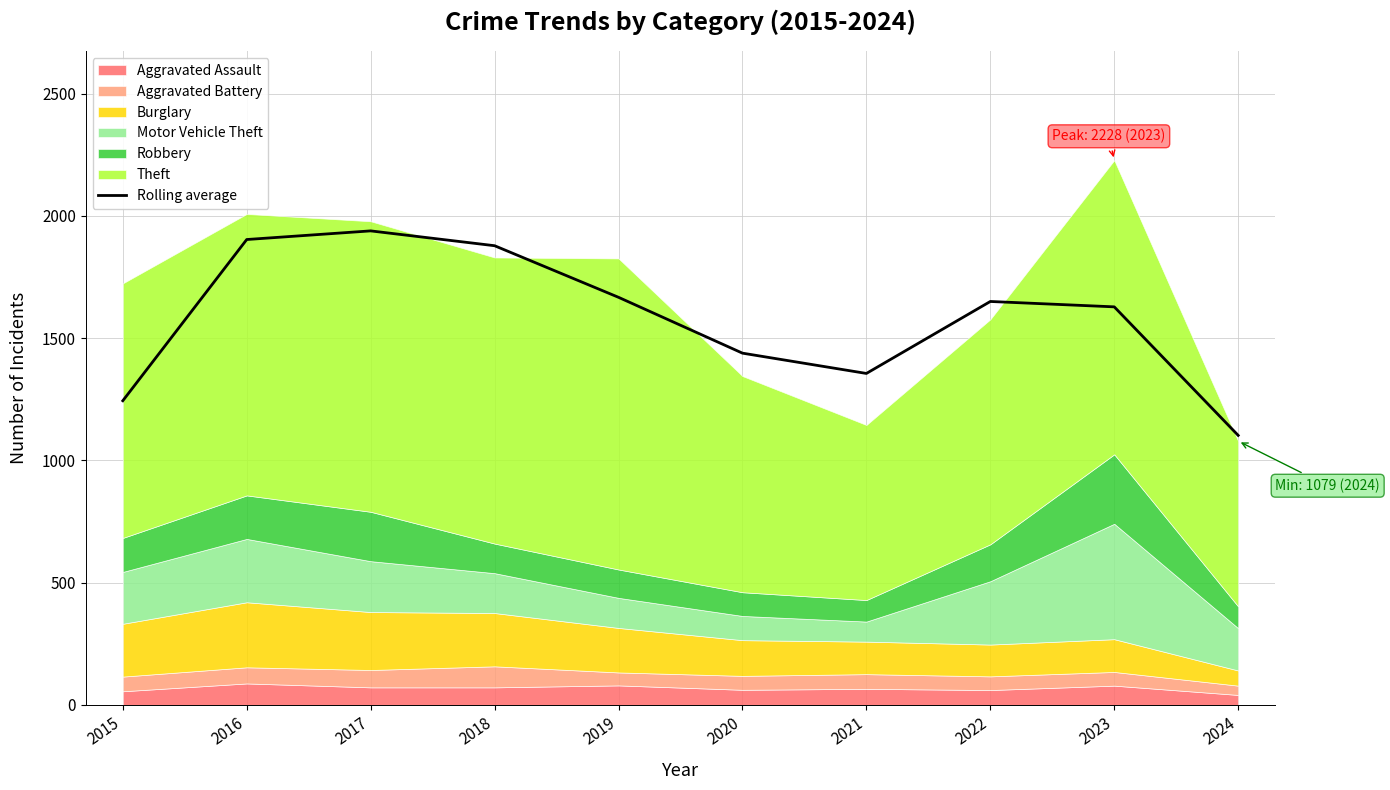

Reading left to right, transcribe all the data shown in this chart.

2015=1244.0	2016=1903.3	2017=1938.7	2018=1878.0	2019=1667.0	2020=1438.7	2021=1355.7	2022=1650.0	2023=1628.0	2024=1102.3